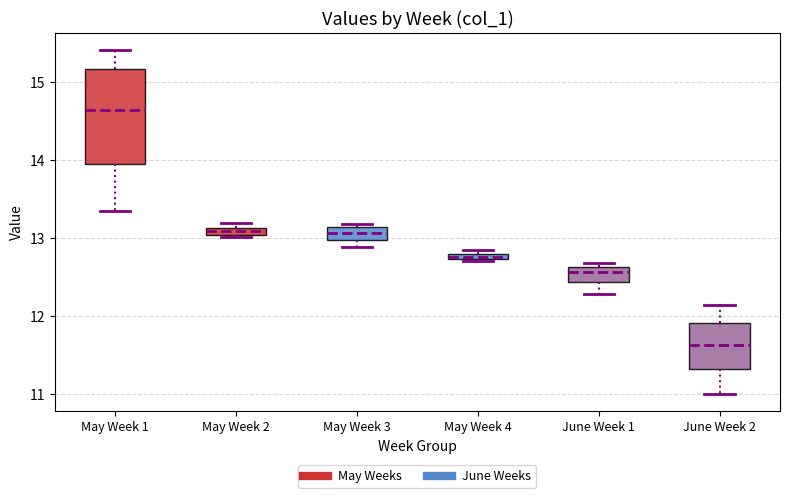

Comparing the boxes themselves (not the whiskers), which one is the tallest?

May Week 1